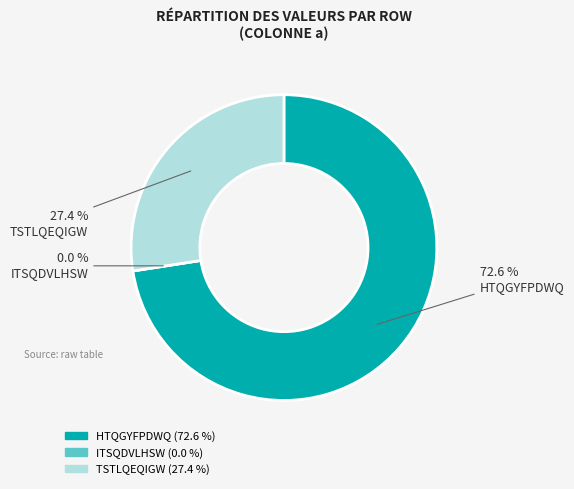

Does any single category account for the majority?

Yes